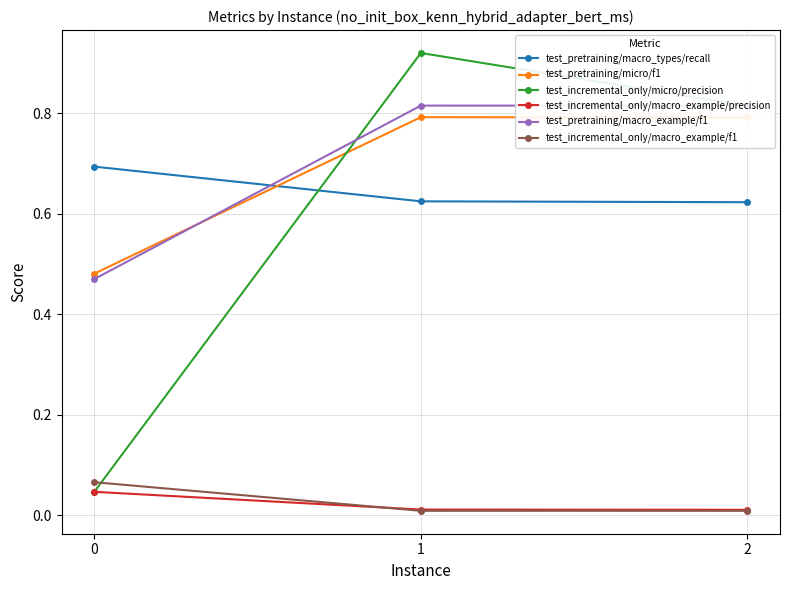

What are all the series names shown in the legend?

test_pretraining/macro_types/recall, test_pretraining/micro/f1, test_incremental_only/micro/precision, test_incremental_only/macro_example/precision, test_pretraining/macro_example/f1, test_incremental_only/macro_example/f1